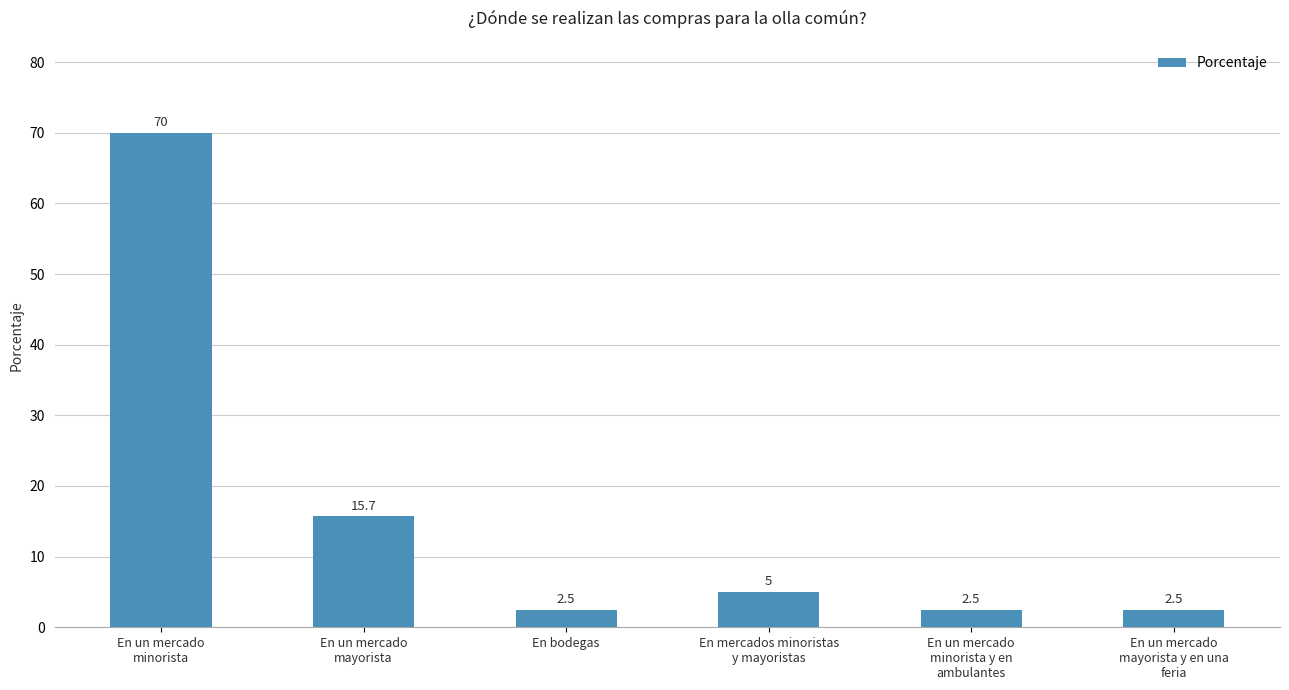

What is the average value?

16.4